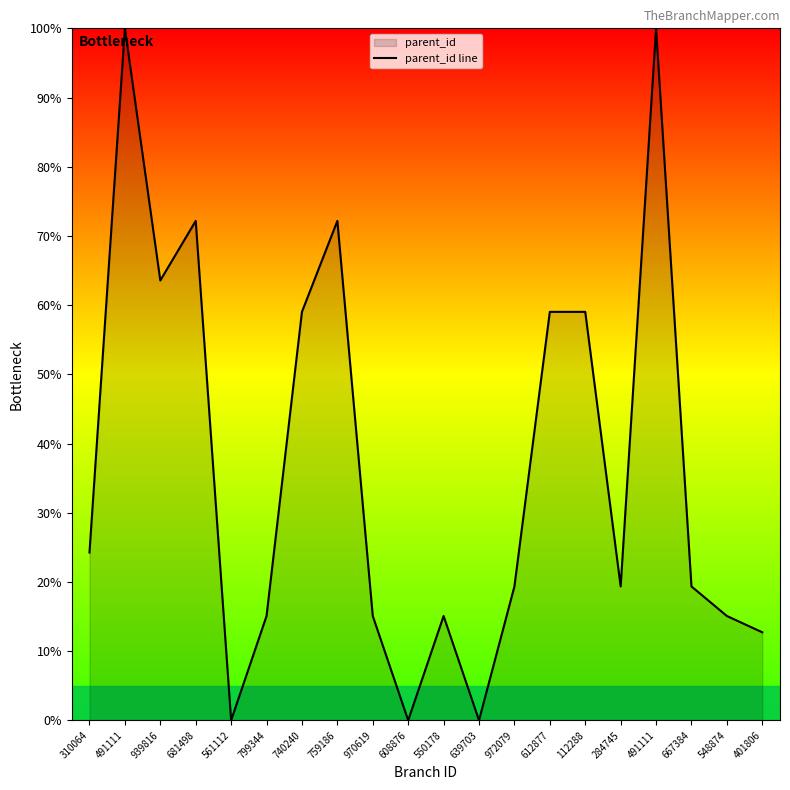

List the labels in order of value, smallest first.

561112, 608876, 639703, 401806, 799344, 970619, 550178, 548874, 972079, 284745, 667384, 310064, 740240, 612877, 112288, 939816, 681498, 759186, 491111, 491111